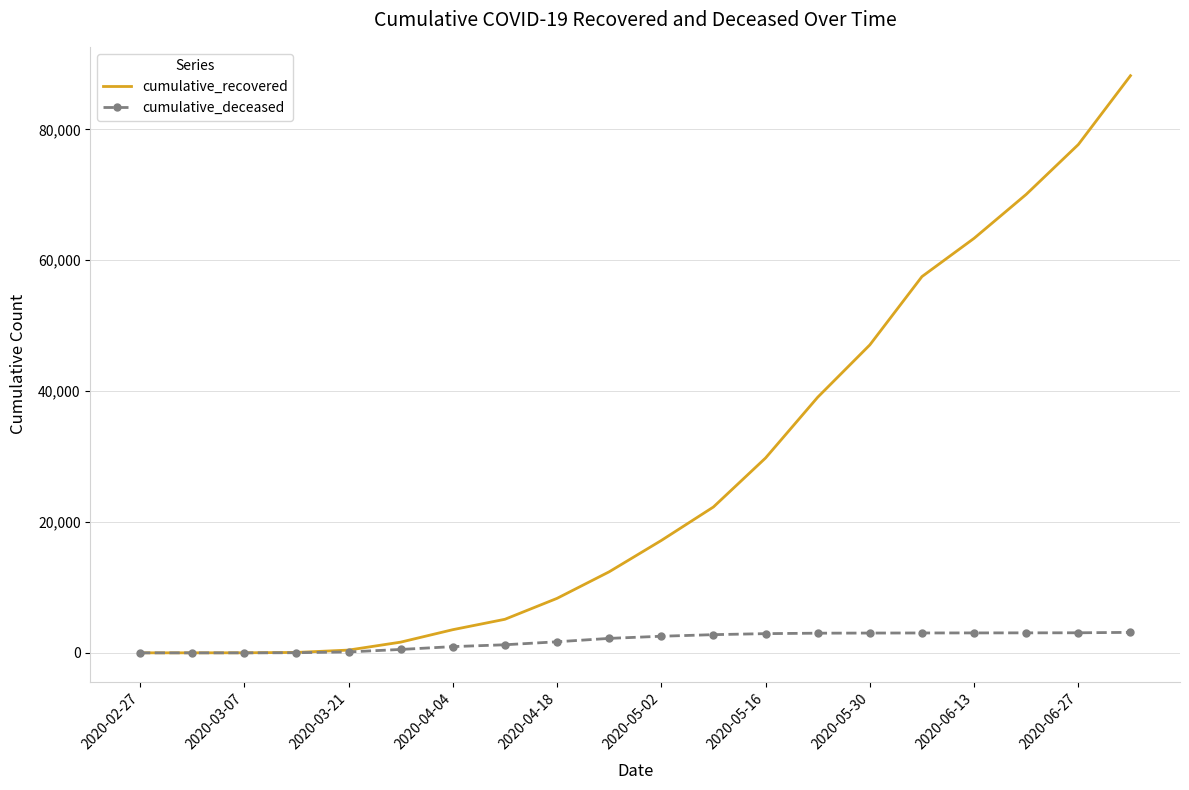

Which series has the largest range (max minus min)?

cumulative_recovered